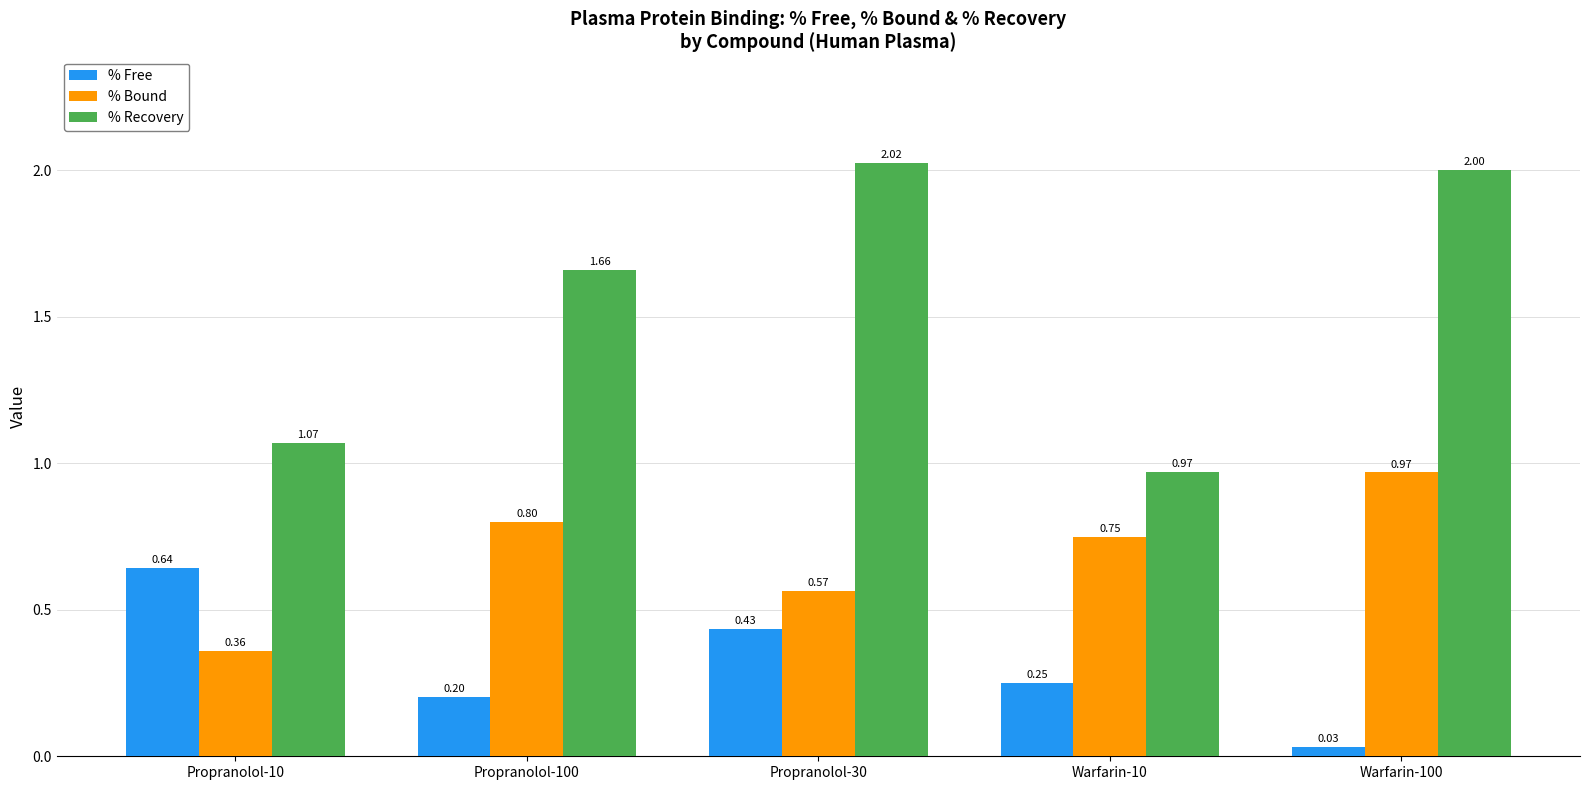

Which series changed the most between Propranolol-10 and Propranolol-100?

% Recovery